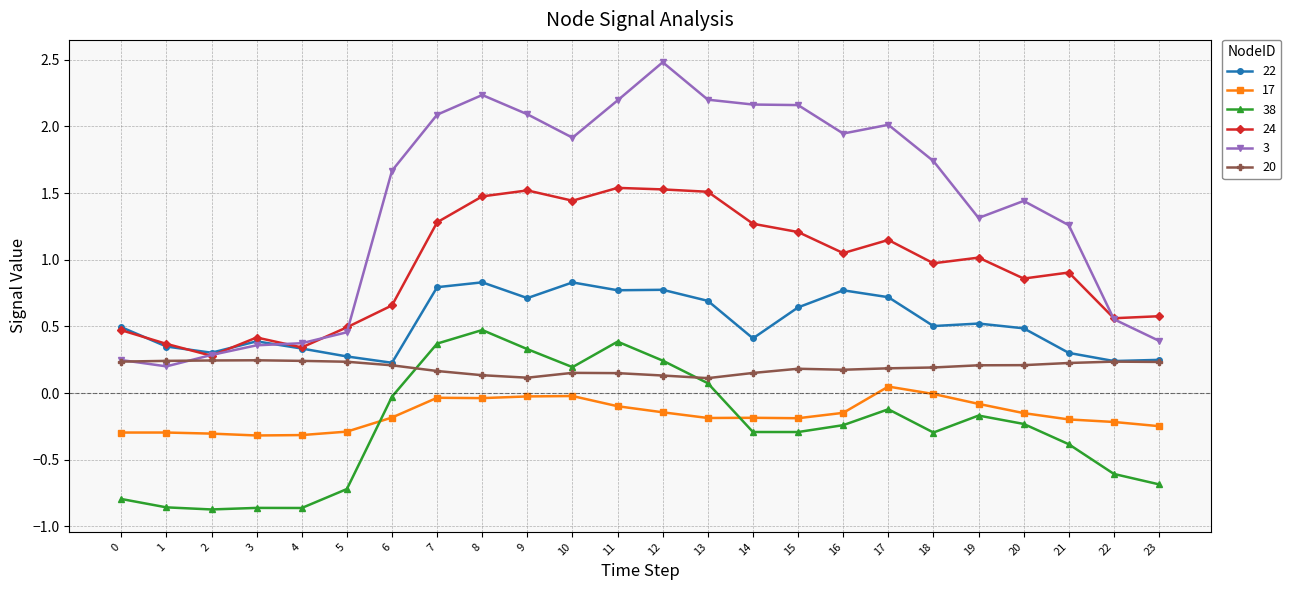

Which label corresponds to the largest value in the chart?

12